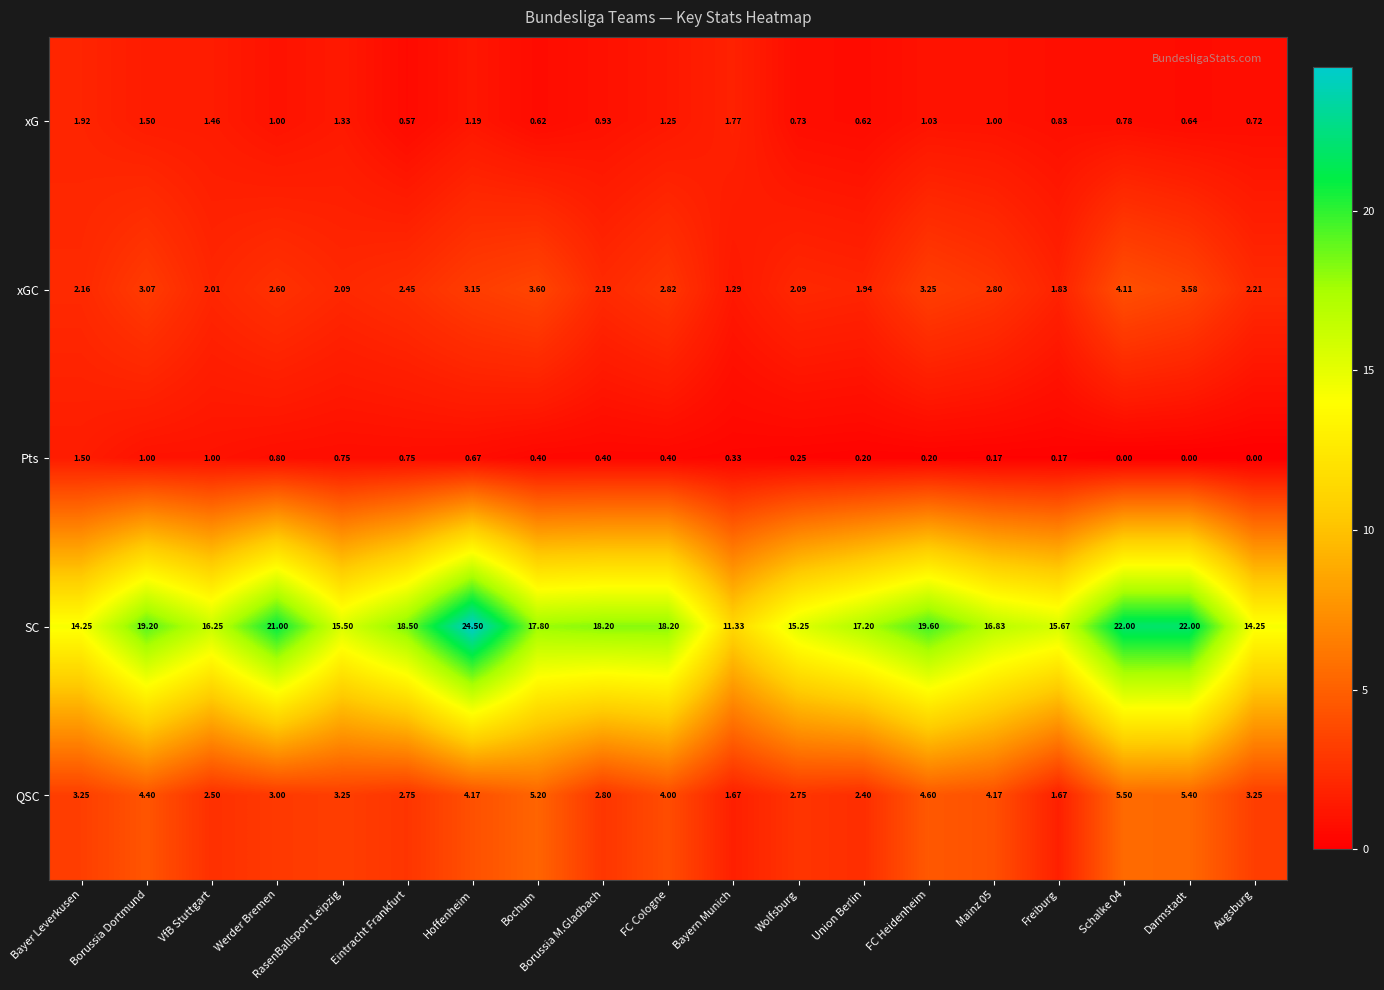

Where does the QSC series first go above 3?

Bayer Leverkusen